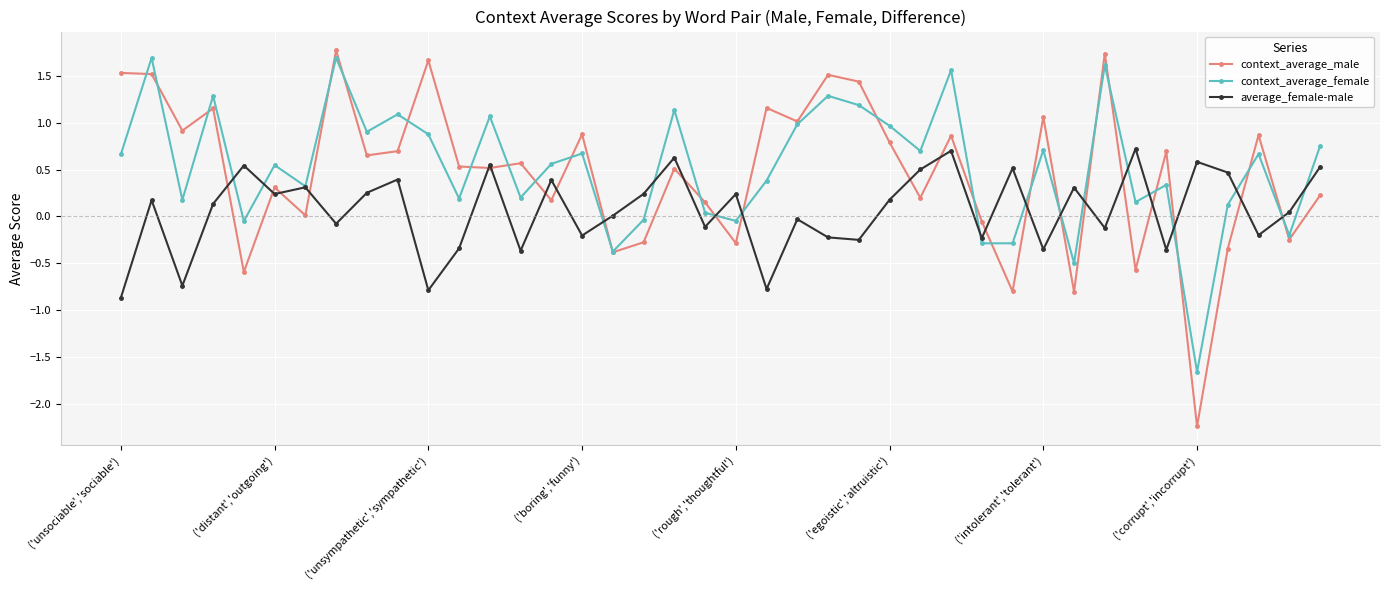

How many interior local valleys does the context_average_male series have?

15